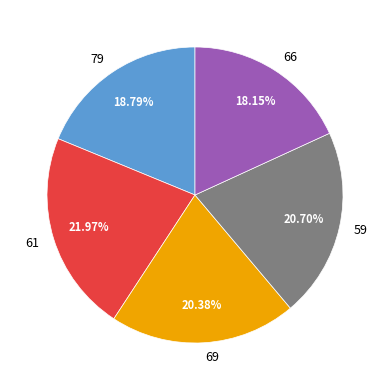

To the nearest percent, what is the difference between the largest and smallest slice percentages?

4%